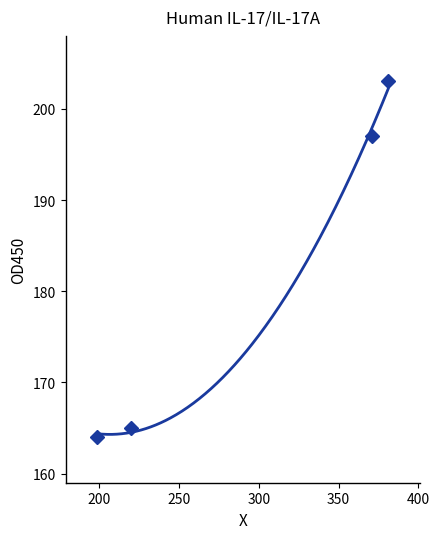

What is the minimum value shown in the chart?

164